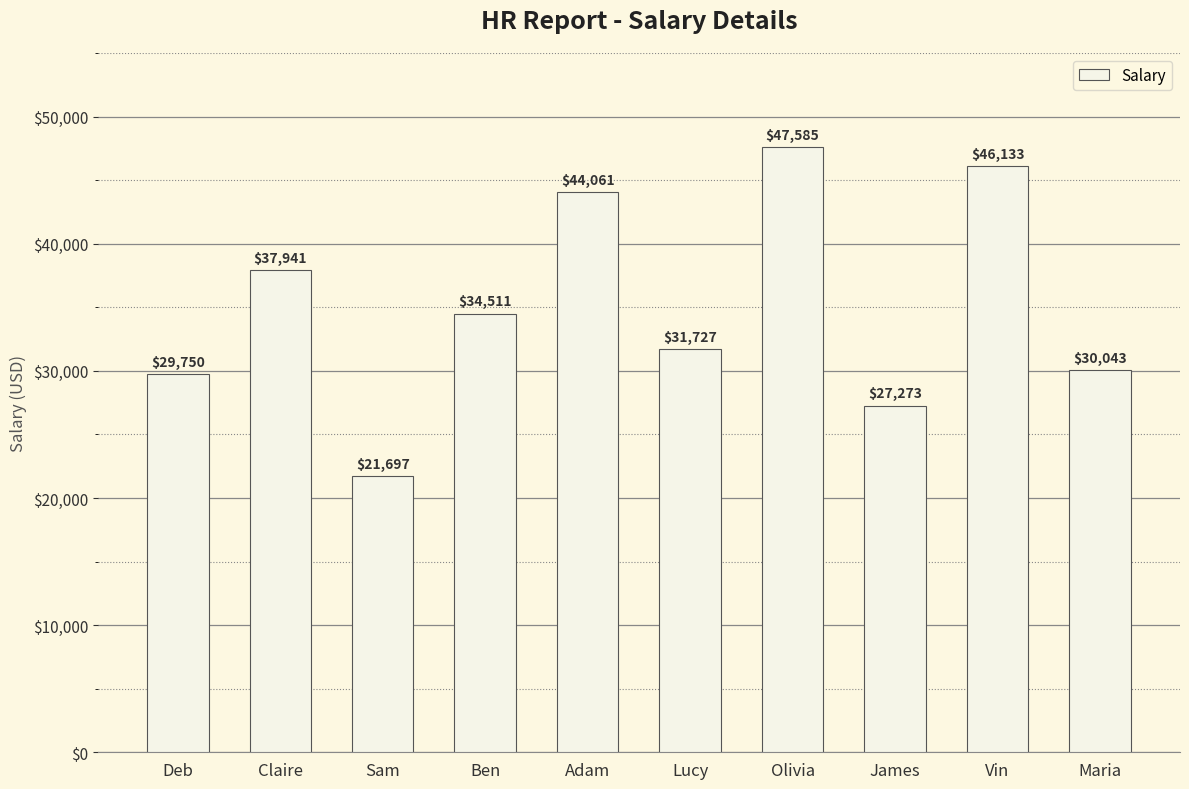

Count the number of categories in the chart.

10